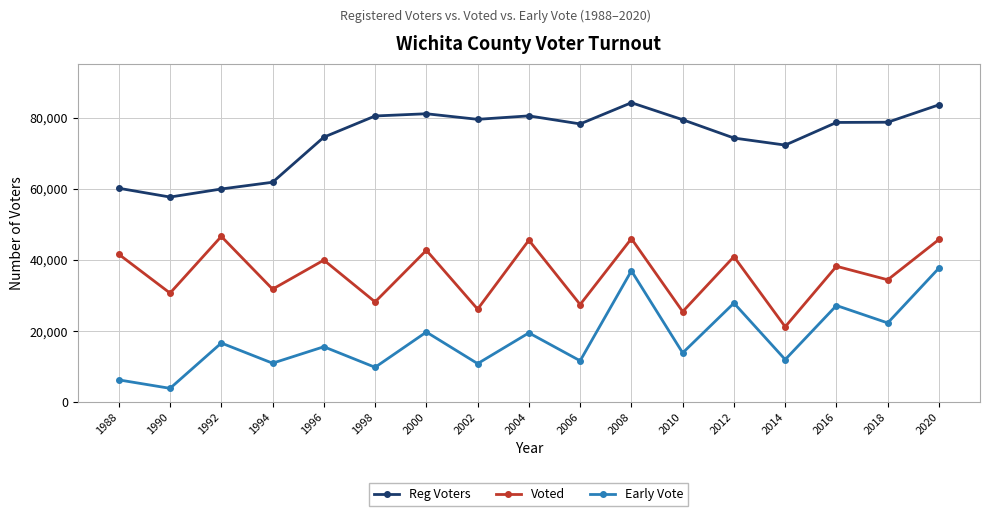

What is the value of the Reg Voters point at the 2nd from the left?

57662